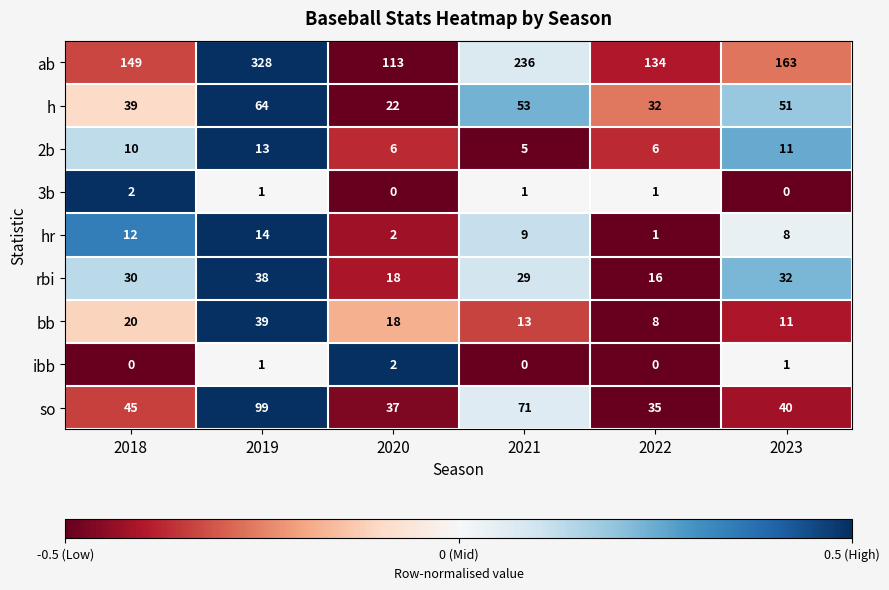

What is the minimum value shown in the chart?

0